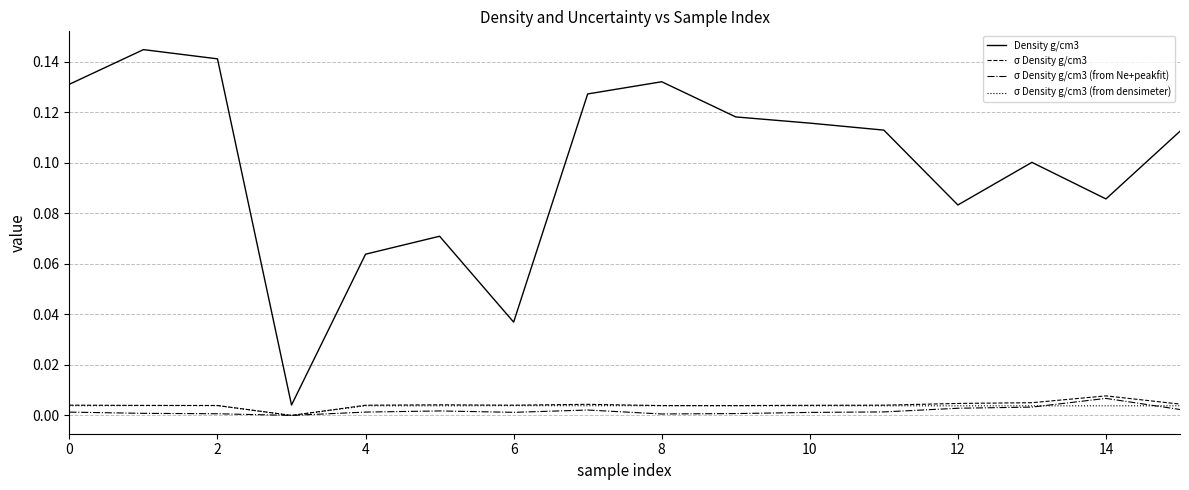

Count the number of data series in this chart.

4